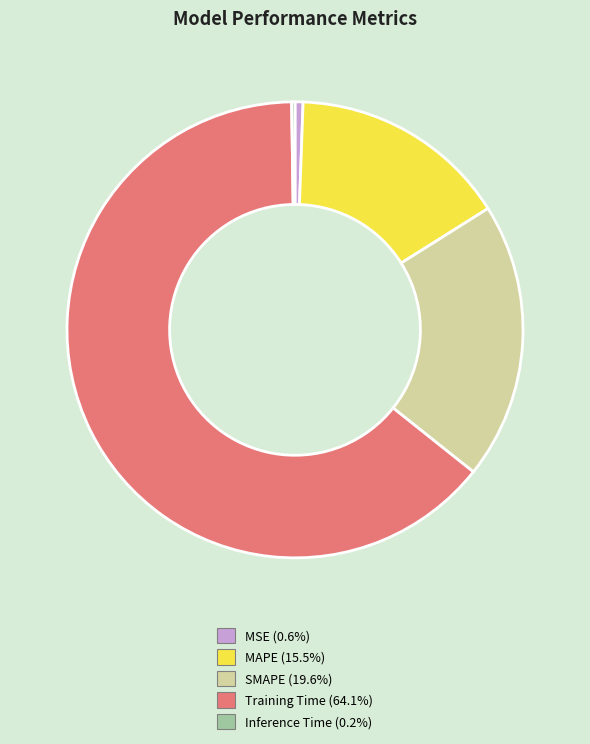

Which slice is the largest?

Training Time